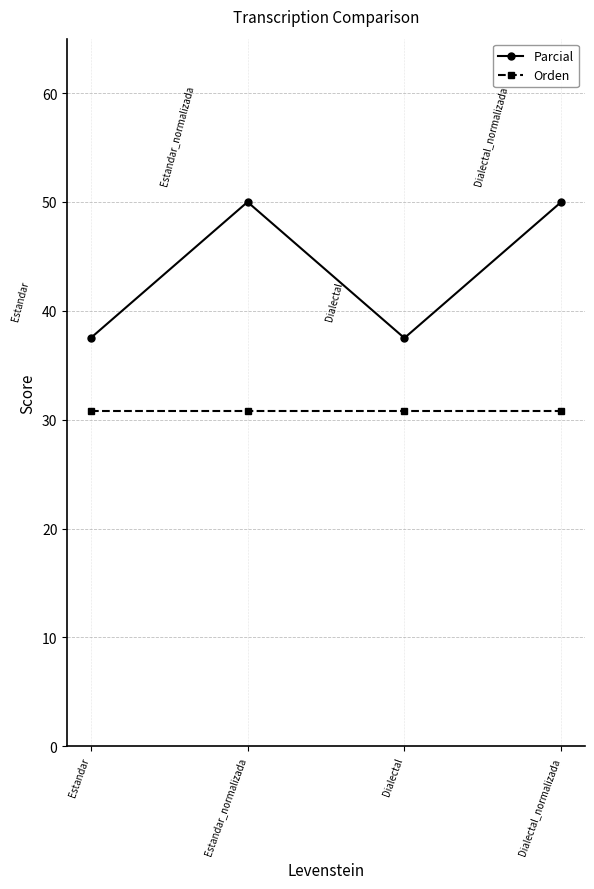

Is it true that Orden equals 19.4 at Dialectal_normalizada?

False